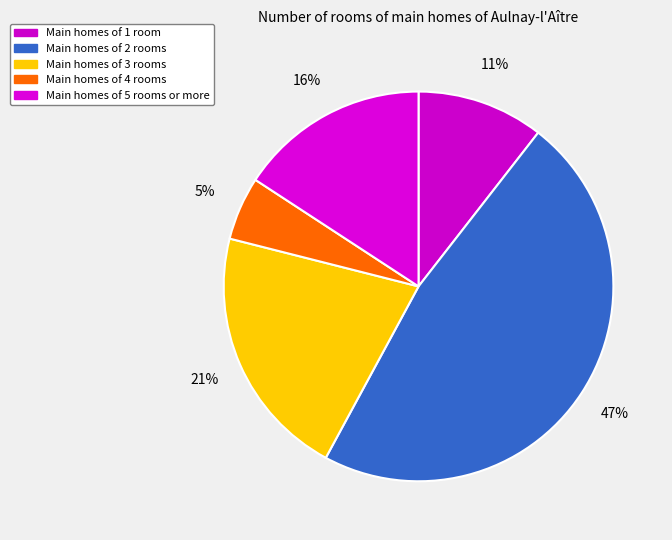

What is the smallest slice in the pie chart?

Main homes of 4 rooms